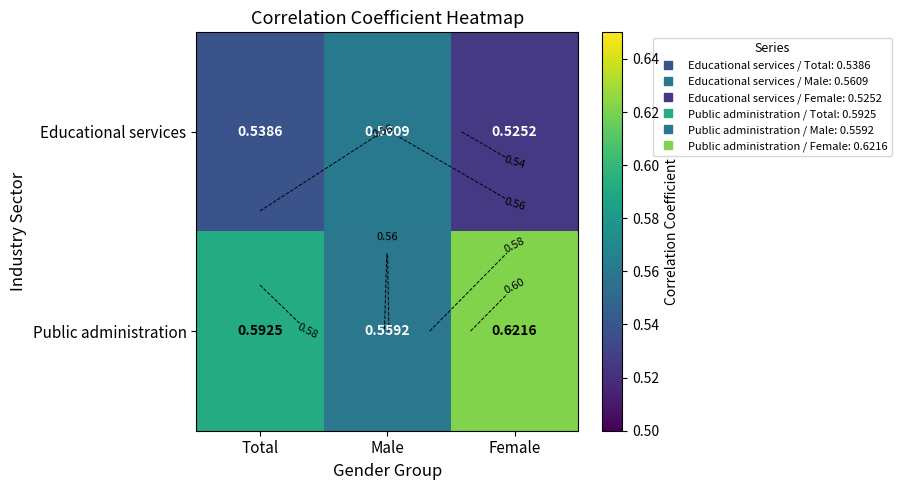

List the labels in order of Public administration value, largest first.

Female, Total, Male